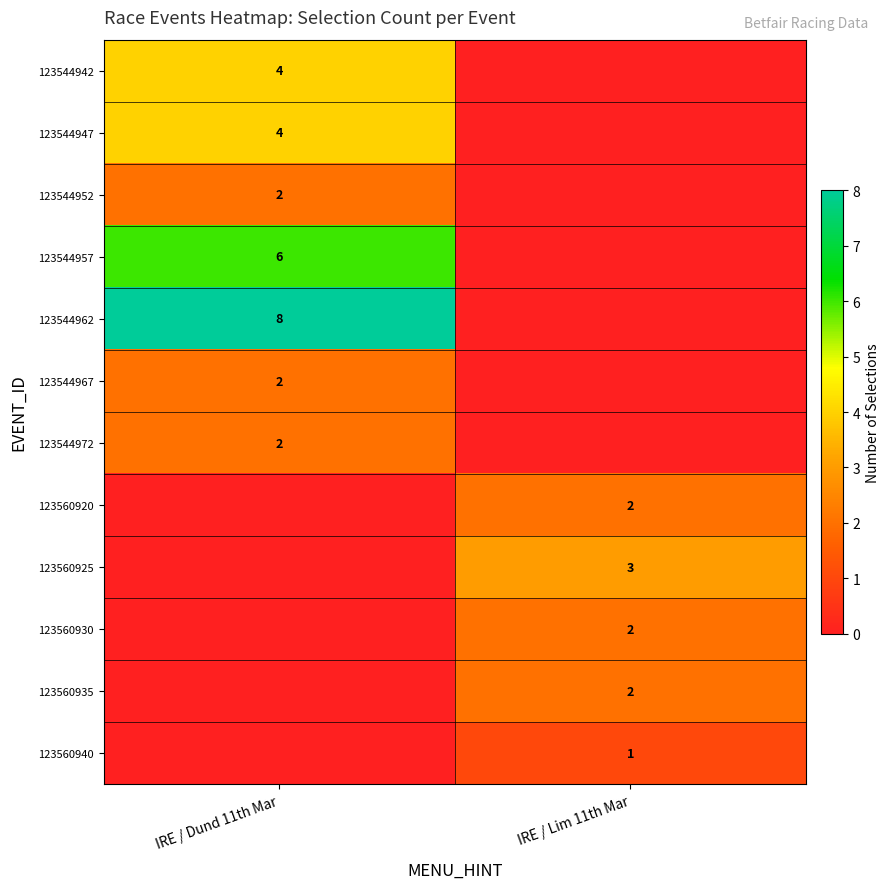

Is the value of 123544957 at IRE / Dund 11th Mar greater than the value of 123544942 at IRE / Dund 11th Mar?

Yes